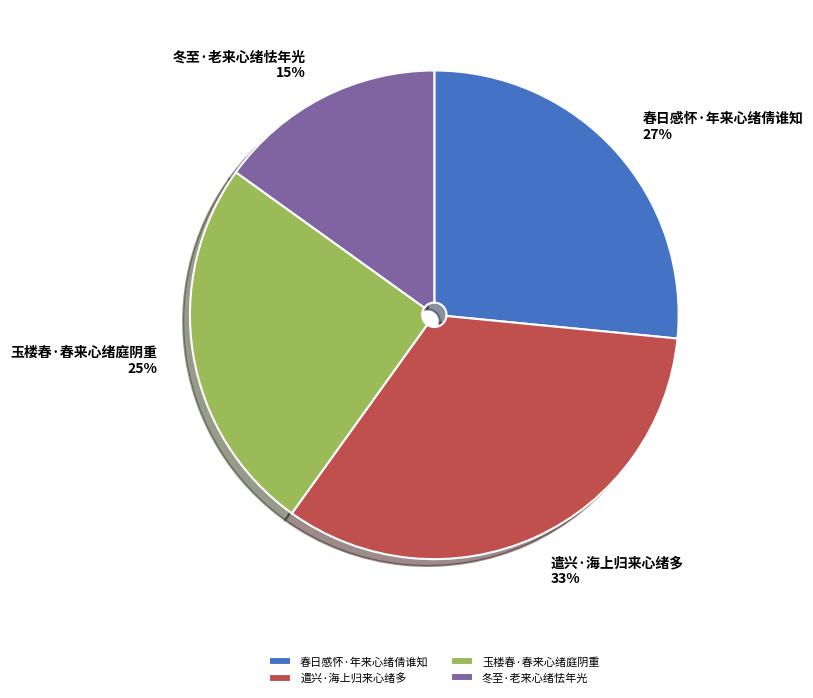

To the nearest percent, what portion does 冬至·老来心绪怯年光 represent?

15%